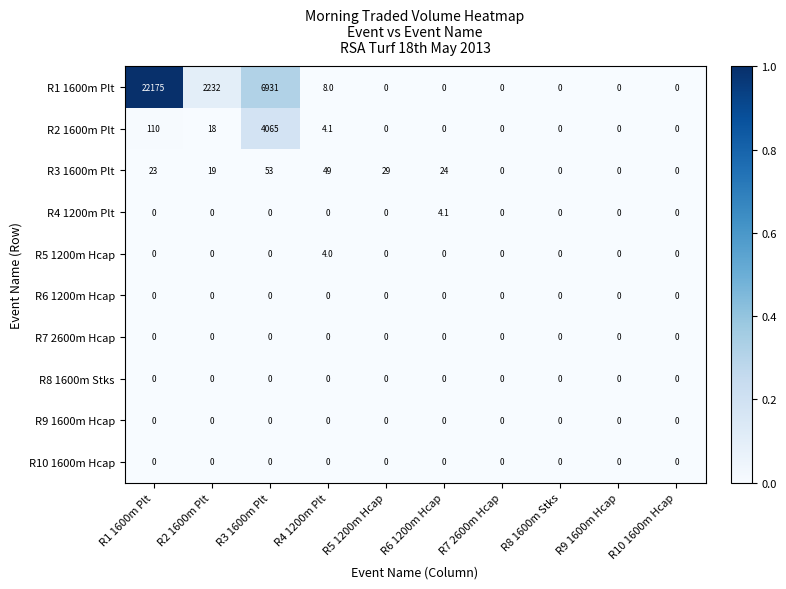

At which category does the chart reach its peak across all series?

R1 1600m Plt